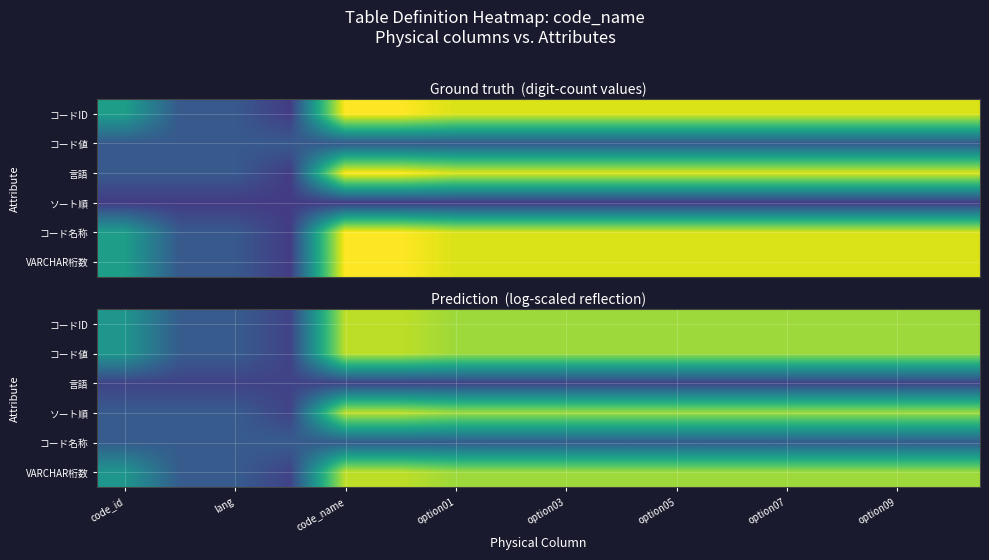

List the series in order of their peak value, lowest first.

言語, コード名称, コードID, コード値, ソート順, VARCHAR桁数